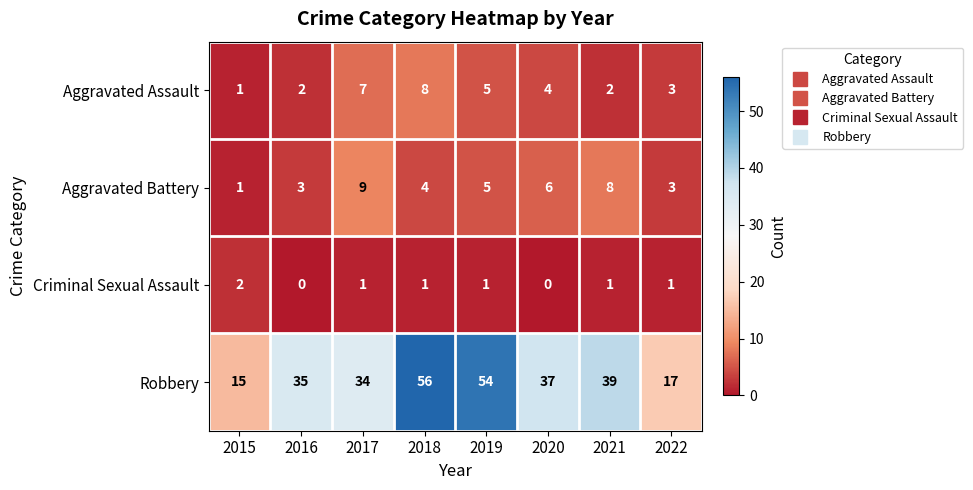

What is the sum of the Aggravated Battery values at 2021 and 2016?

11